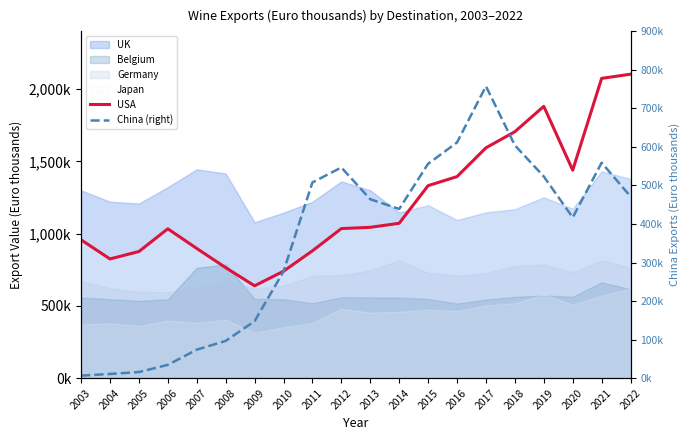

The value of China (right) at 2018 is 604192. True or false?

True